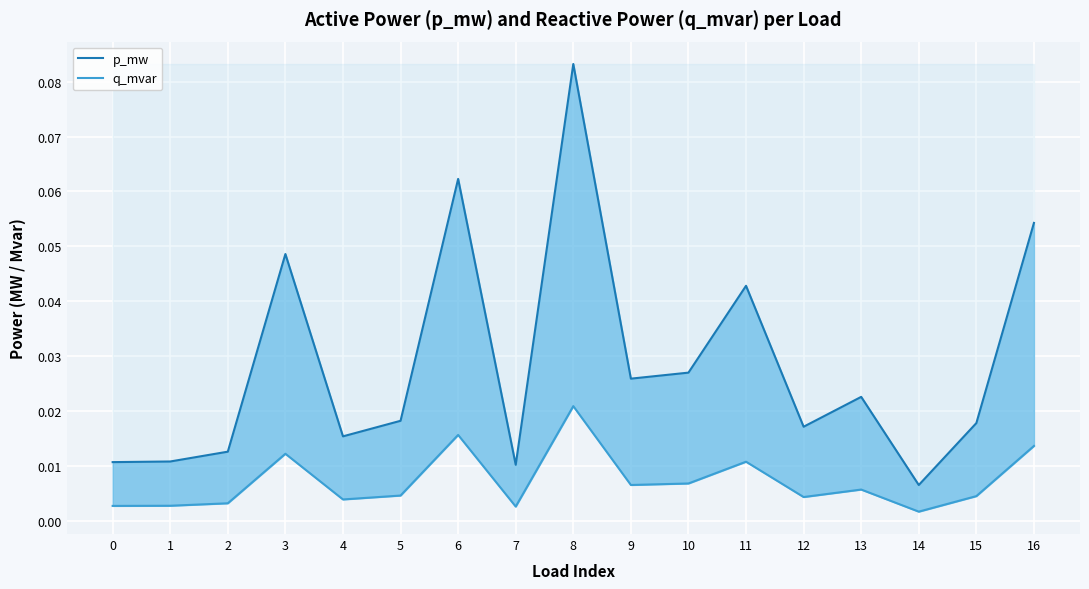

Between 10 and 9, which is larger?

10